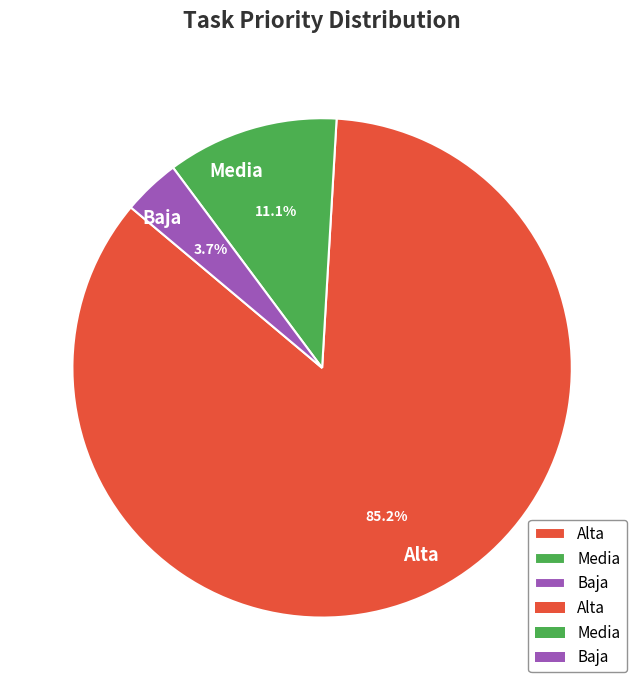

What percentage is NOT represented by Baja?

96.3%